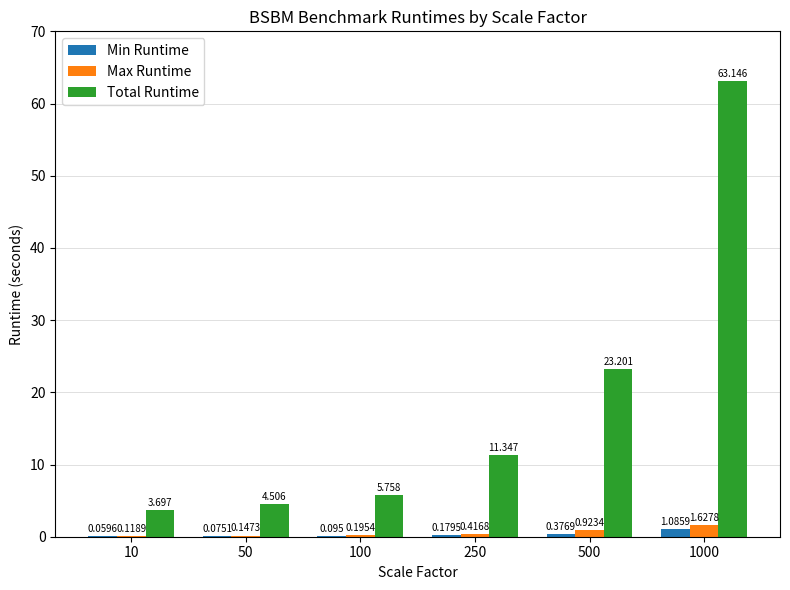

Which series has the largest total across all categories?

Total Runtime